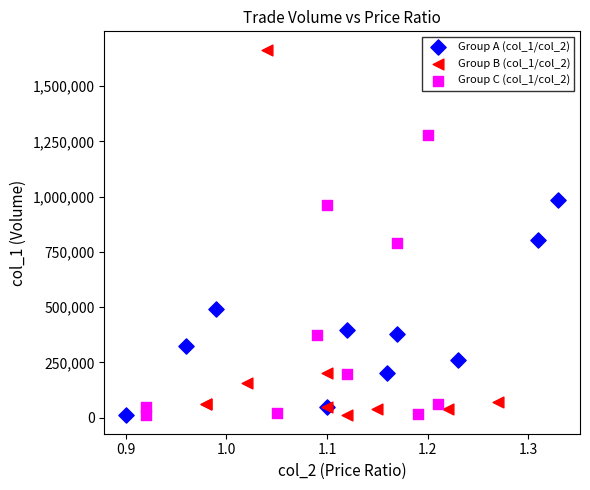

Which series reaches the maximum Y coordinate?

Group B (col_1/col_2)